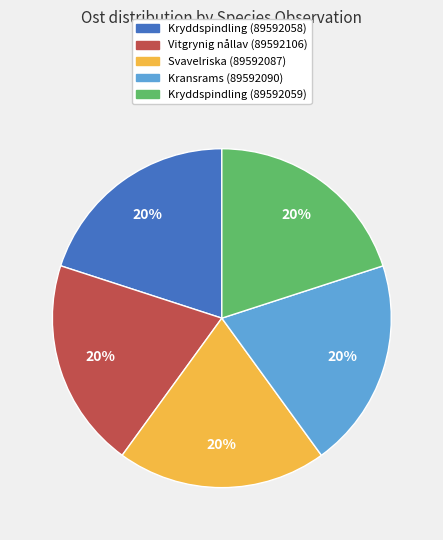

True or false: Vitgrynig nållav (89592106) accounts for 20% of the total.

True